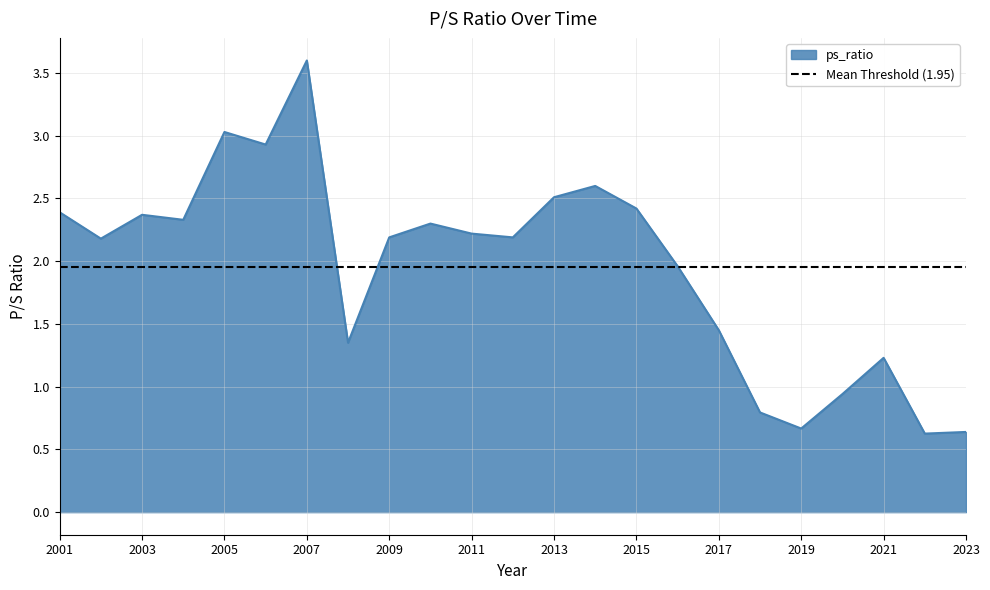

What is the difference between the values at 2022 and 2018?

0.2